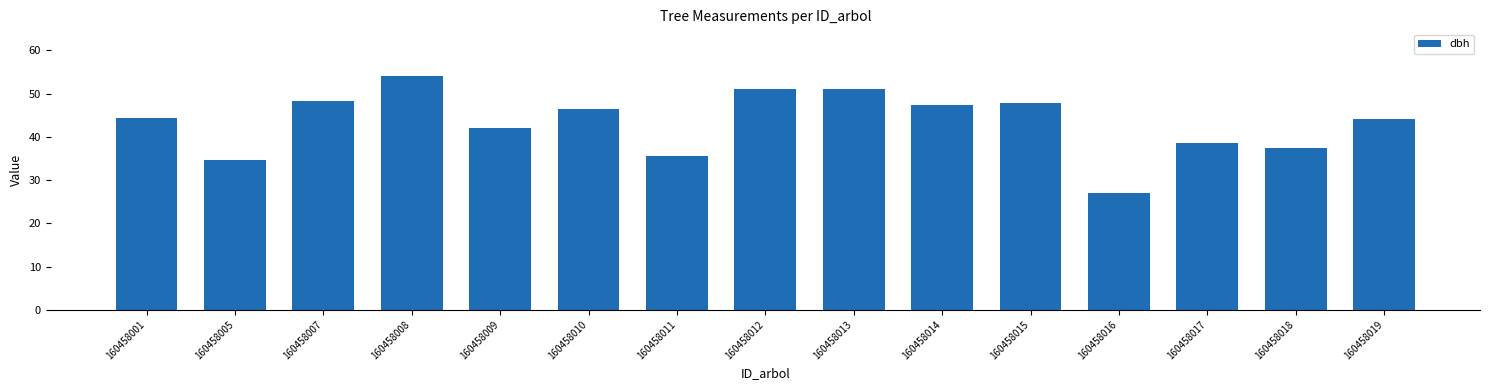

What value does the data have at 160458015?

47.8